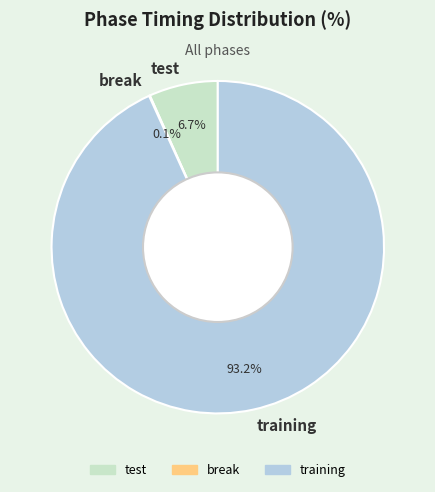

Which category has the biggest portion of the pie?

training